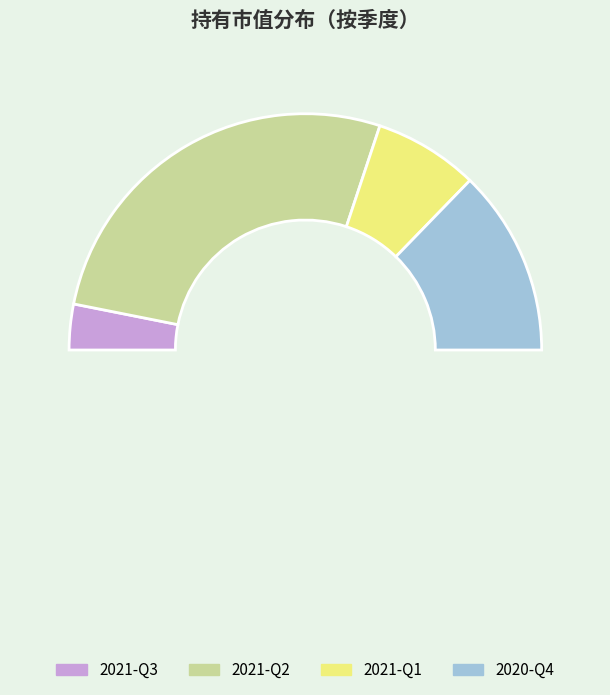

True or false: 2021-Q1 accounts for 25% of the total.

False